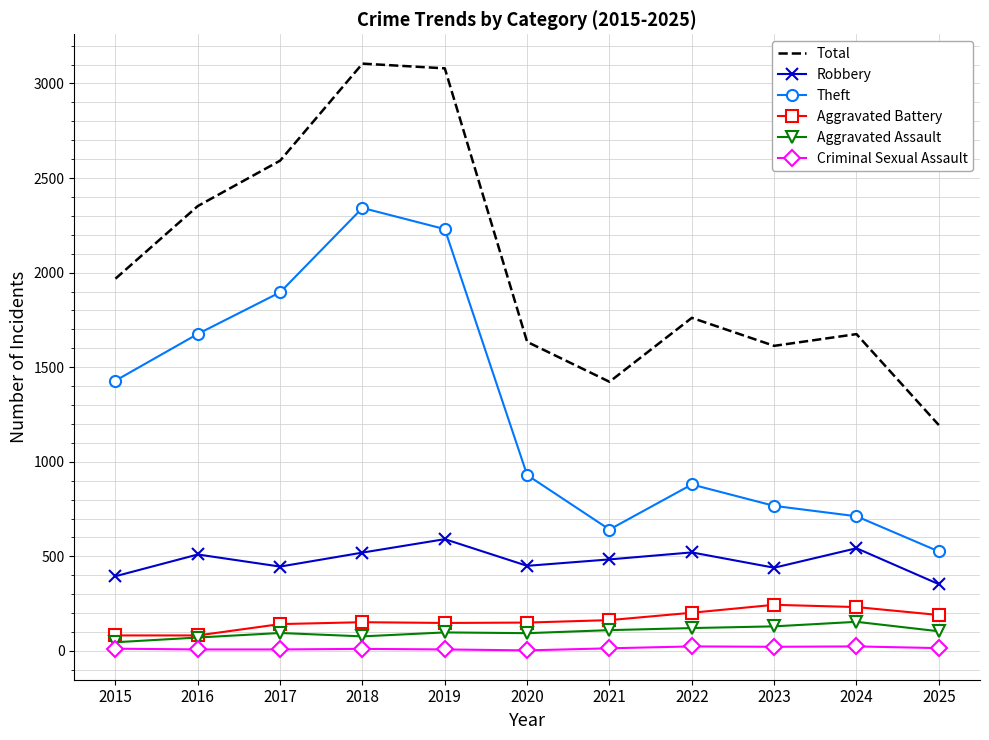

What is the greatest value displayed?

3105